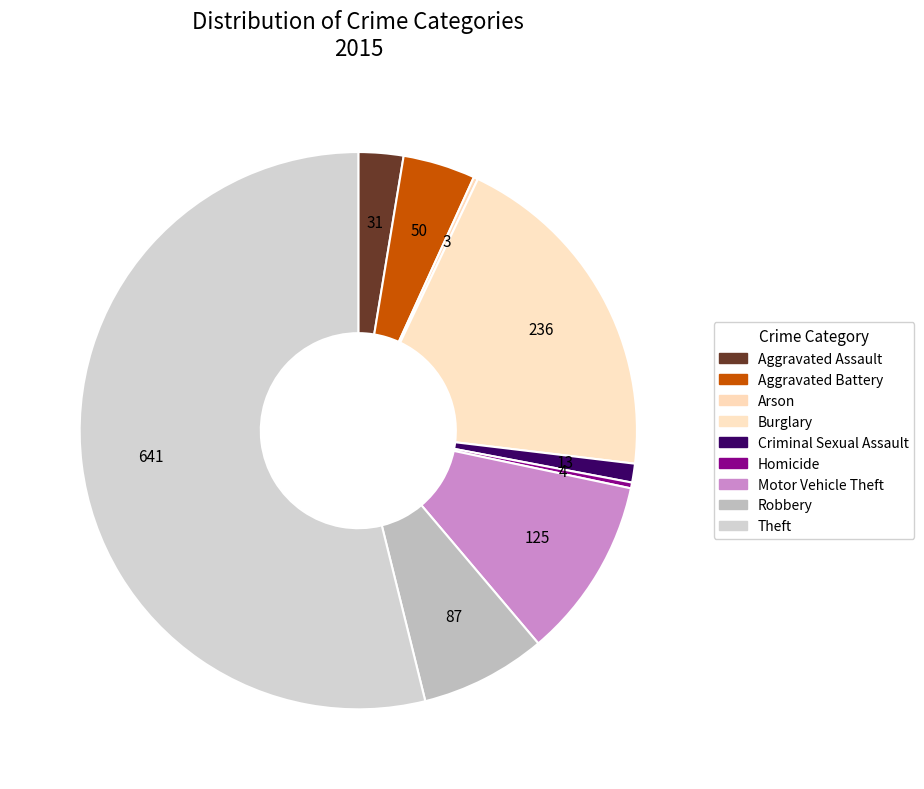

Is it true that Motor Vehicle Theft is 11% of the pie?

True